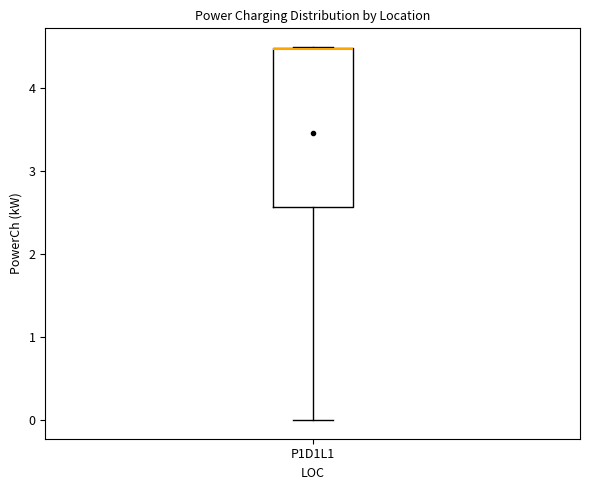

Transcribe this box plot: give where the median line is, the range the box spans, and where the two whiskers end, as read against the y-axis. The values are not printed on the chart, so give them approximately, as read against the axis.

median 4.5 (drawn on the box's upper edge), box 2.6 to 4.5, whiskers 0.0 to 4.5